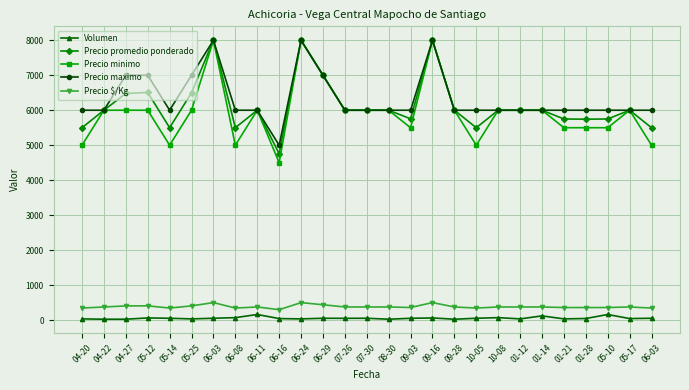

True or false: Volumen has more than 0 interior local peaks.

True